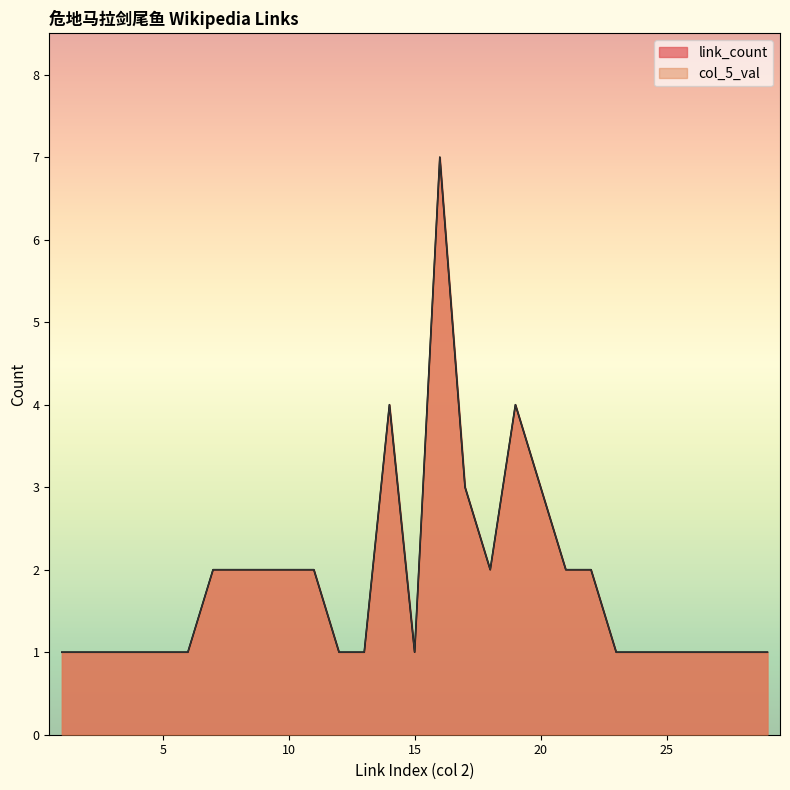

True or false: link_count and col_5_val intersect in this chart.

False